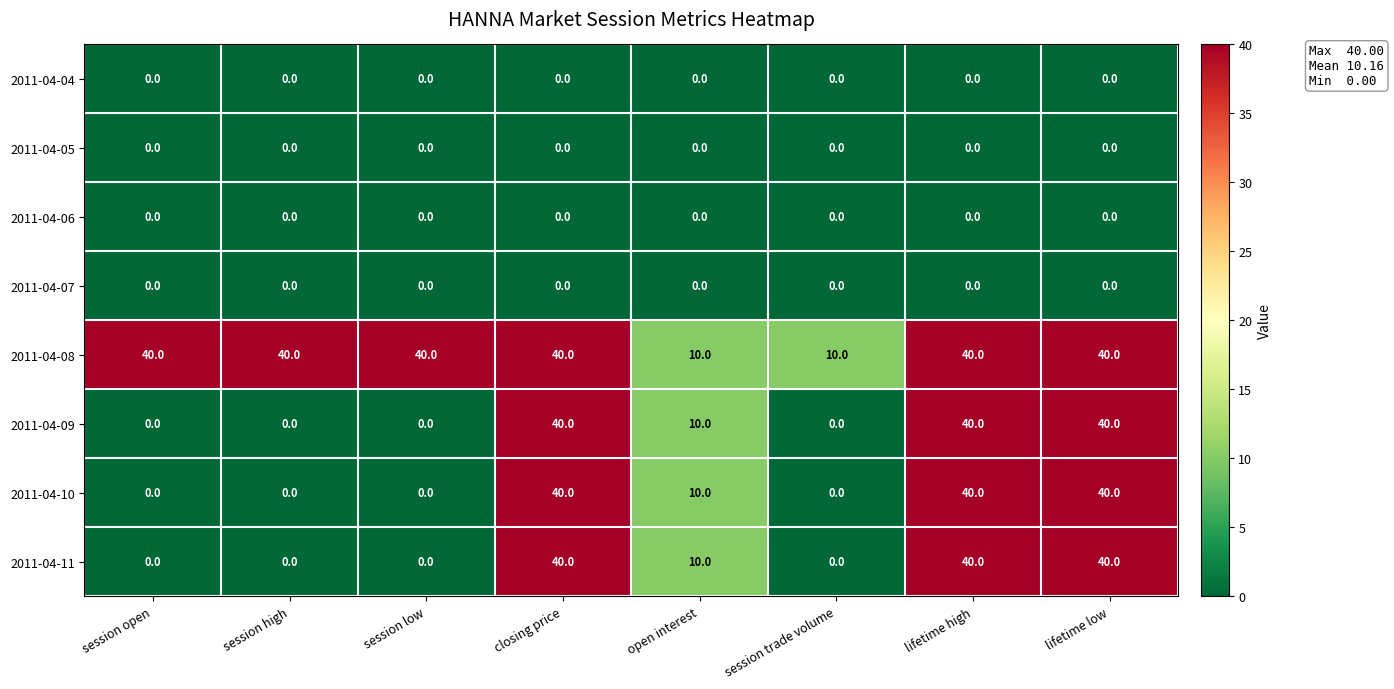

How many 2011-04-09 values are between 0 and 40?

8